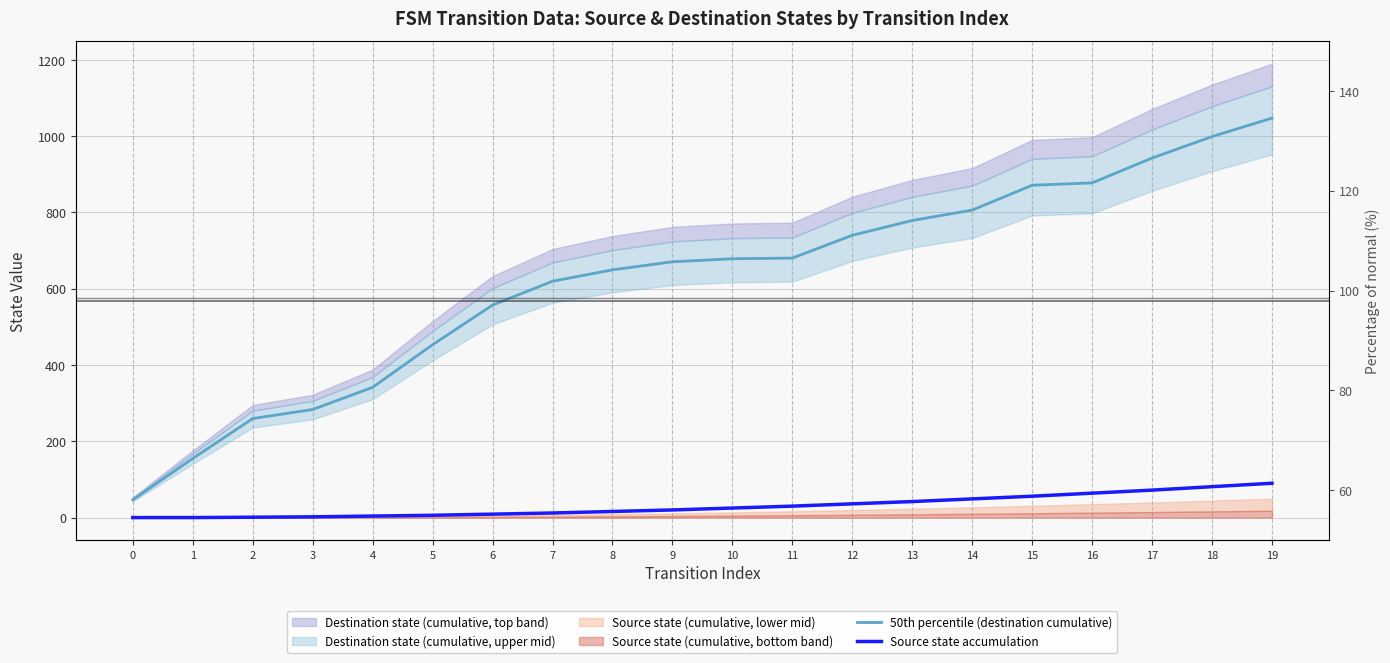

Reading right to left, list all the values displayed in this chart.

50th percentile (destination cumulative): 1047.2	998.8	942.5	877.4	871.2	806.1	778.8	740.1	680.2	678.5	670.6	649.4	619.5	557.0	453.2	341.4	283.4	259.6	154.9	46.6
Source state accumulation: 90.0	81.0	72.0	64.0	56.0	49.0	42.0	36.0	30.0	25.0	20.0	16.0	12.0	9.0	6.0	4.0	2.0	1.0	0.0	0.0